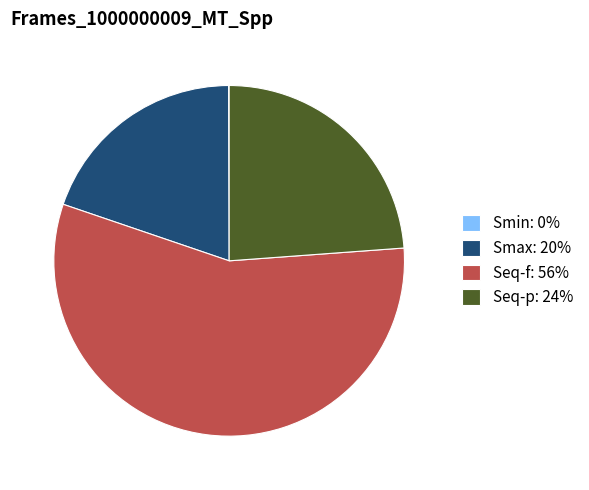

Is there a majority slice in this chart?

Yes